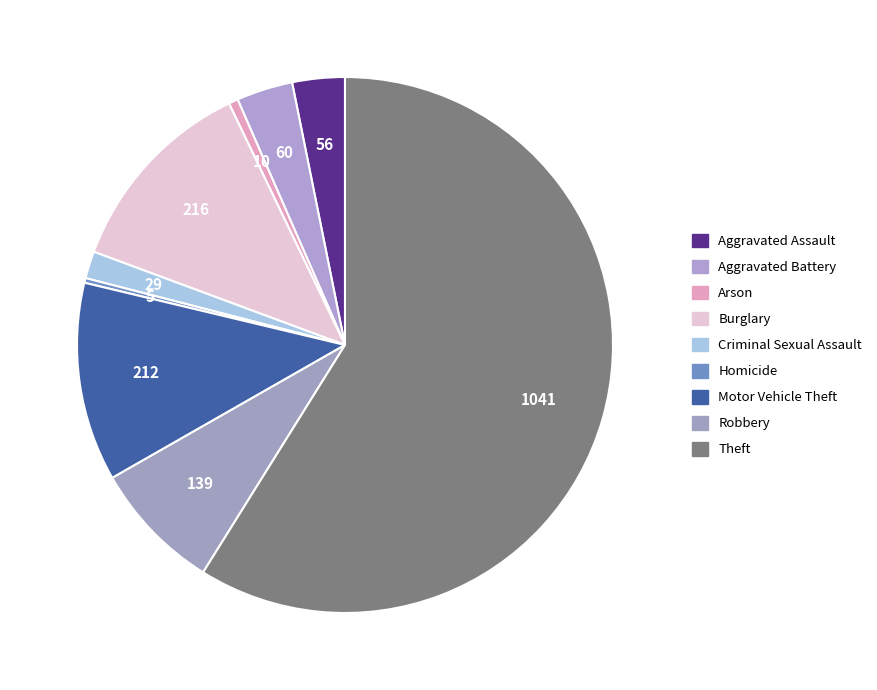

How many slices are in this pie chart?

9